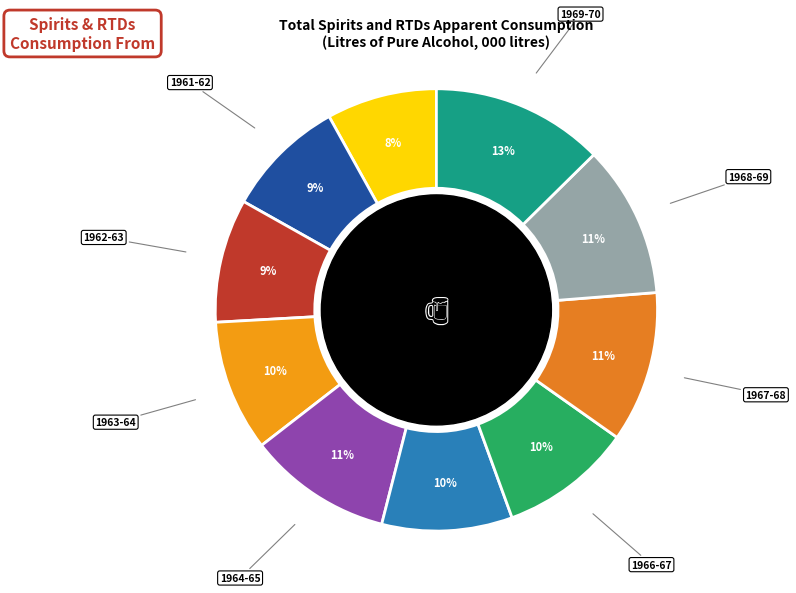

Is it true that 1963-64 is 10% of the pie?

True